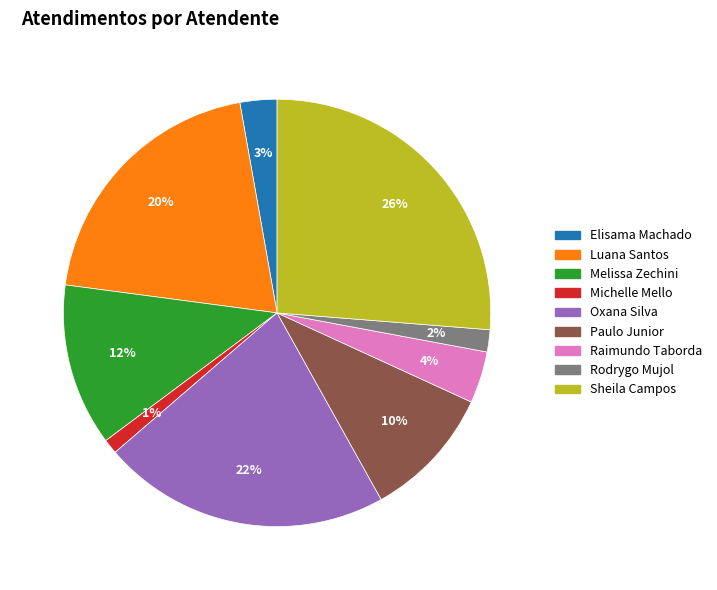

To the nearest percent, what is the average slice percentage?

11%